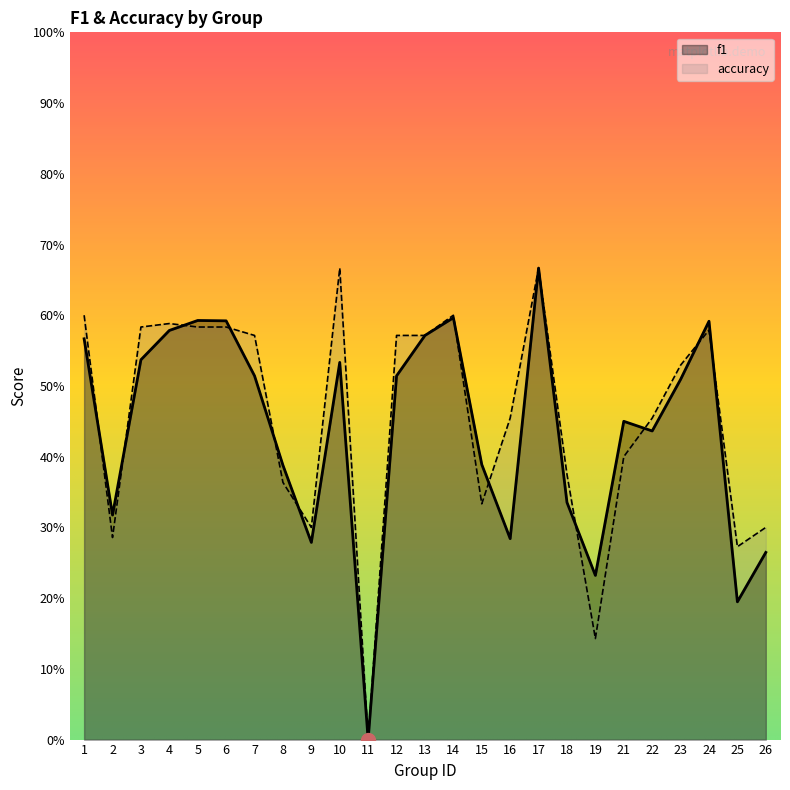

Between 1 and 18, which is larger?

1